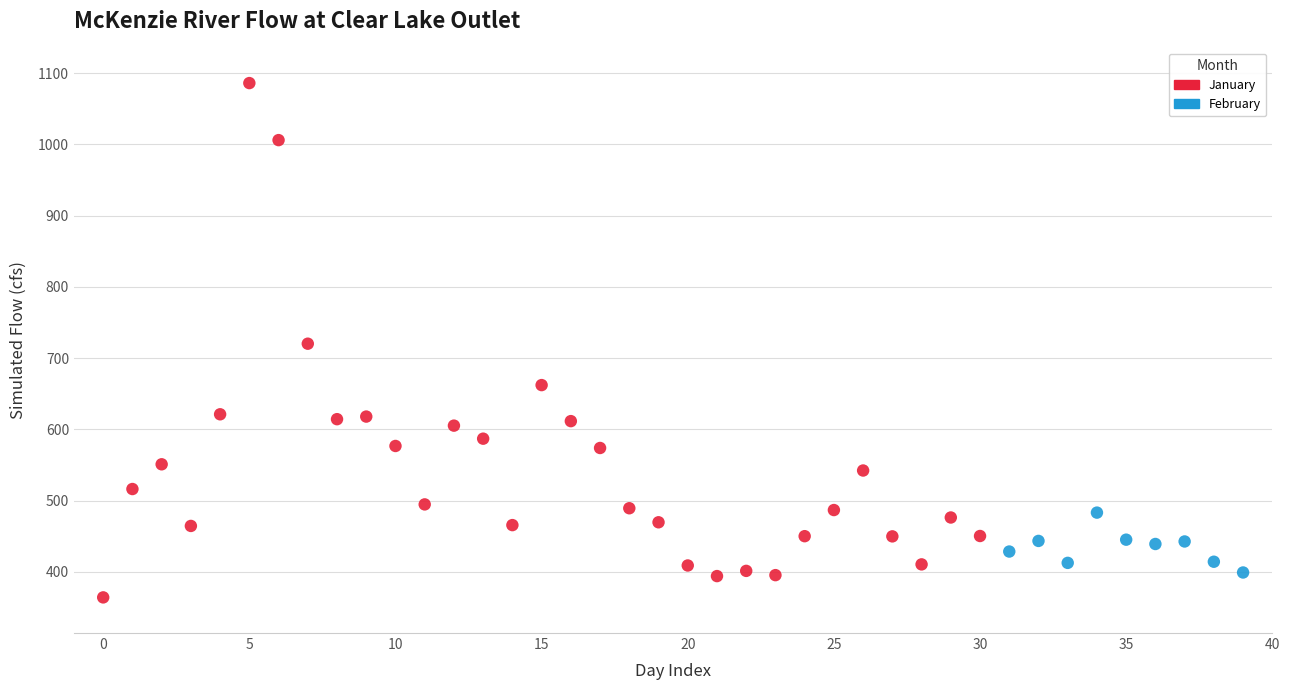

Which series reaches the minimum Y coordinate?

January